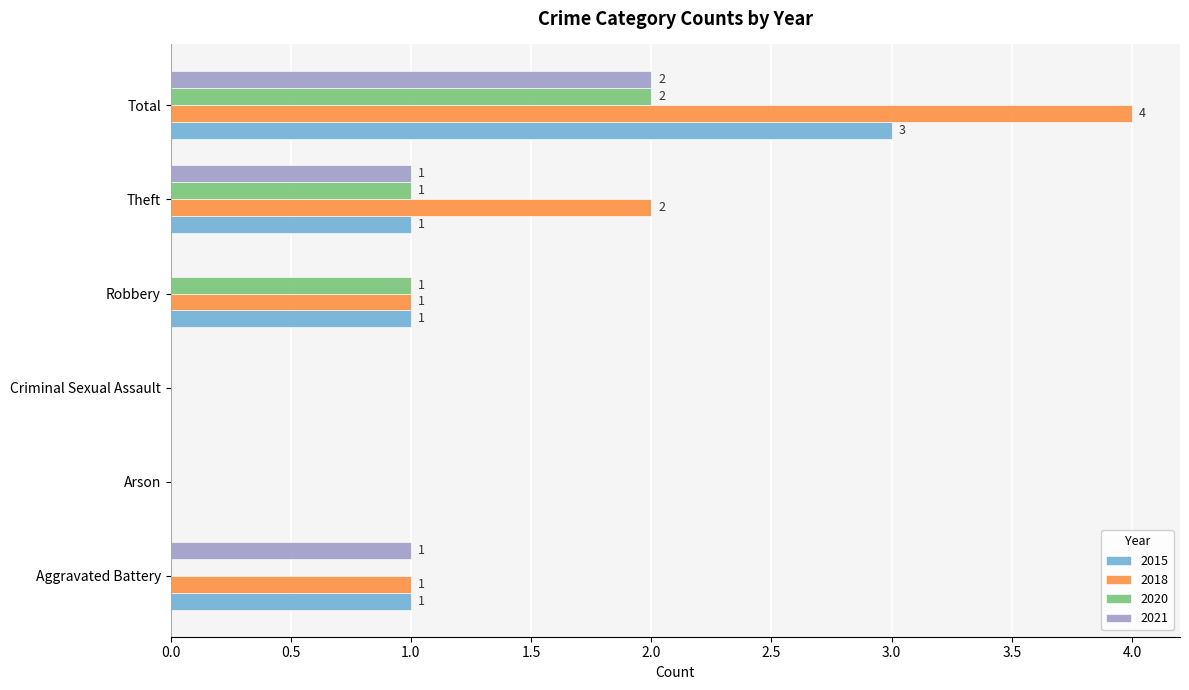

Count the 2018 values in the range 0 to 2.

5